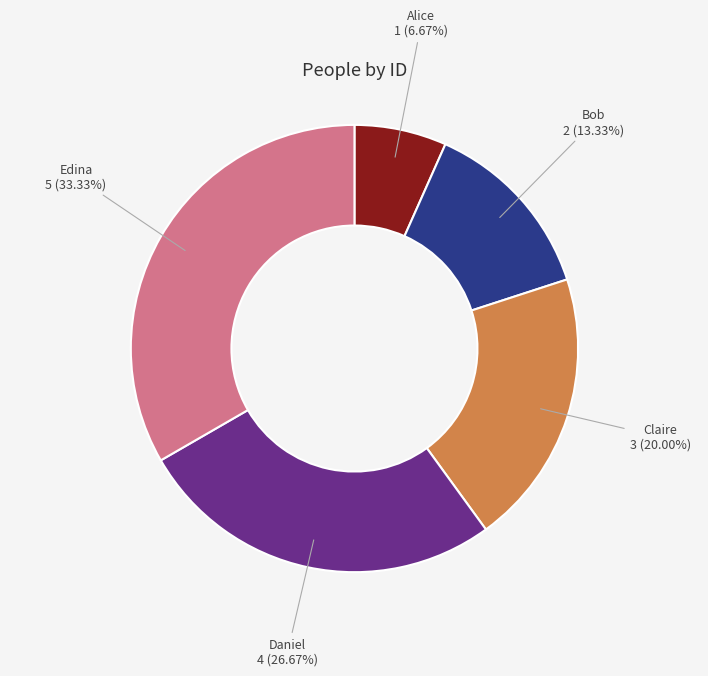

Is there a majority slice in this chart?

No